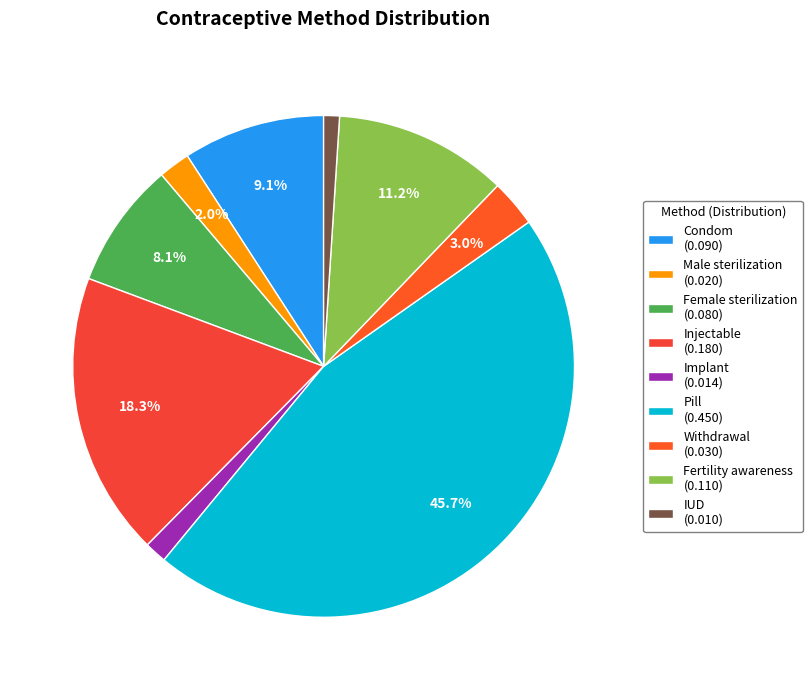

Is the sum of Pill and Withdrawal greater than half?

No